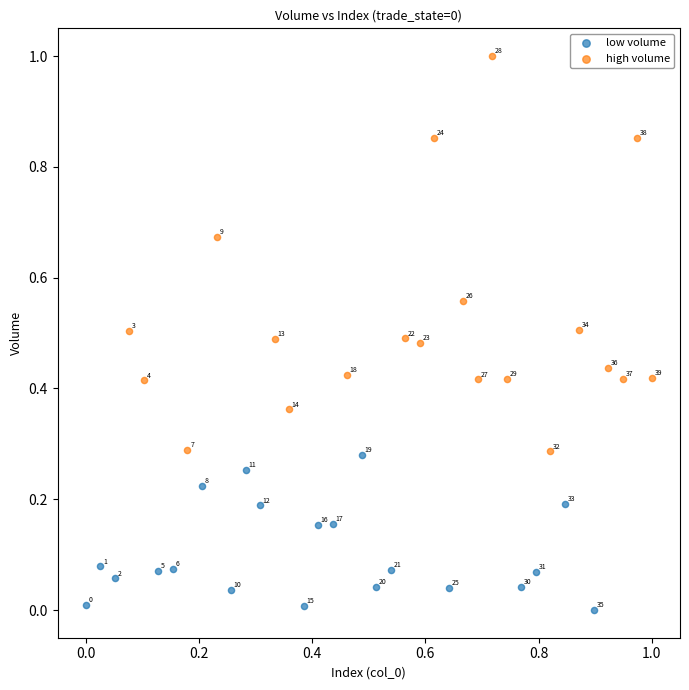

What are all the series names shown in the legend?

low volume, high volume